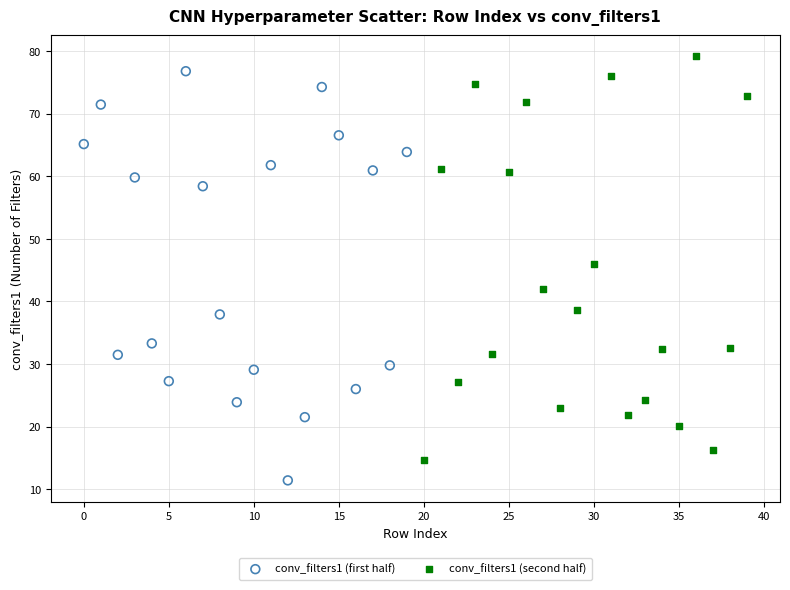

Which series has the widest spread of Y values?

conv_filters1 (first half)